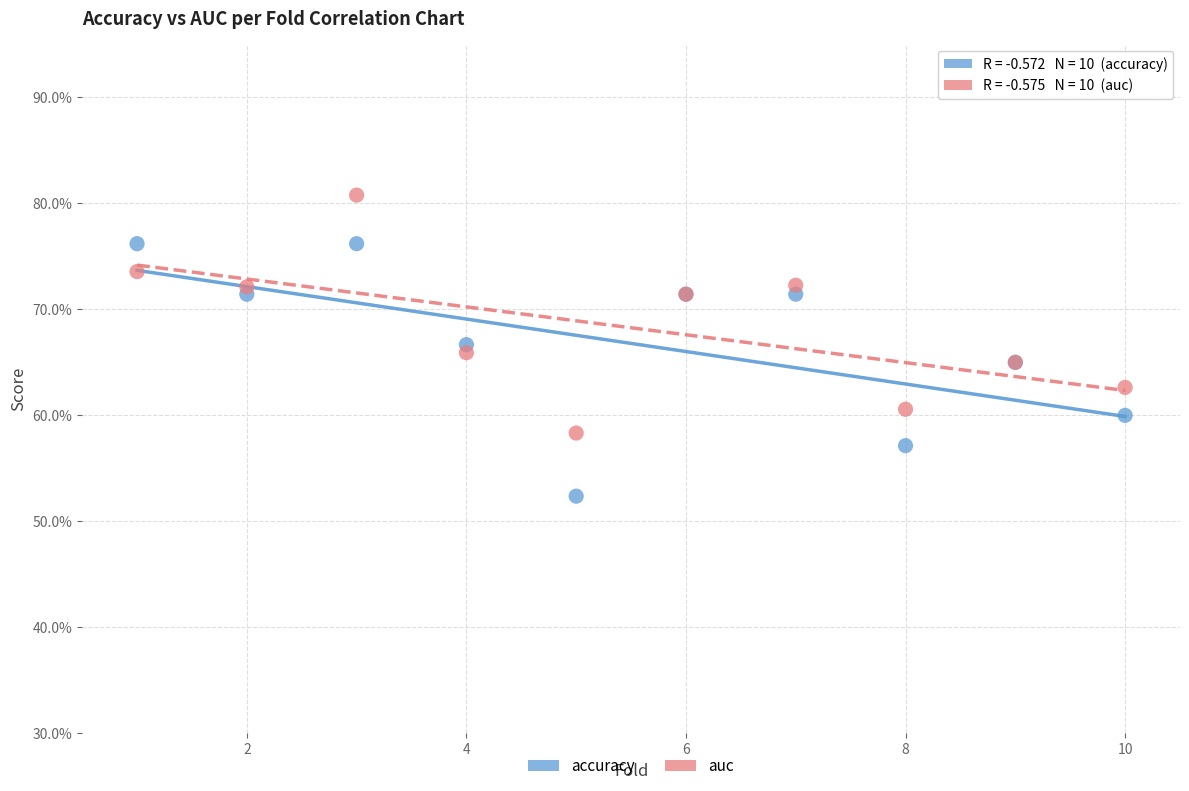

Which series has the largest Y range (max minus min)?

accuracy